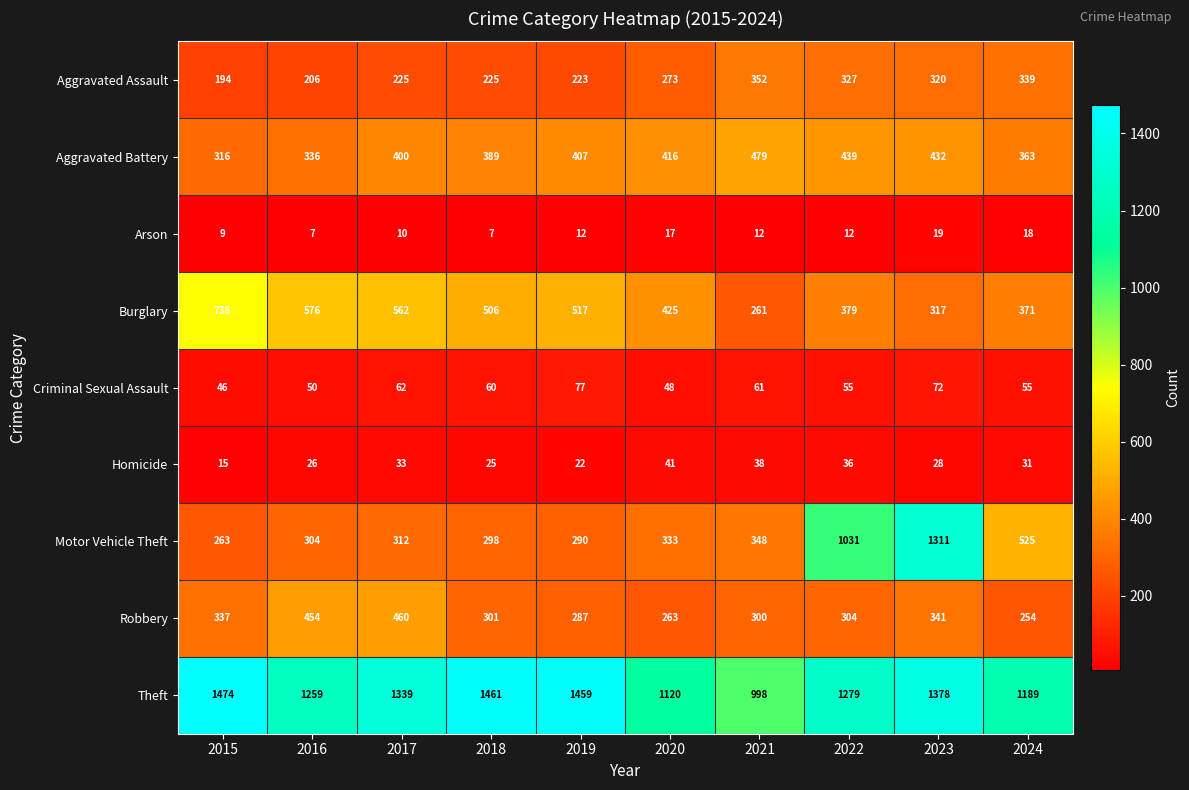

What is the minimum value shown in the chart?

7